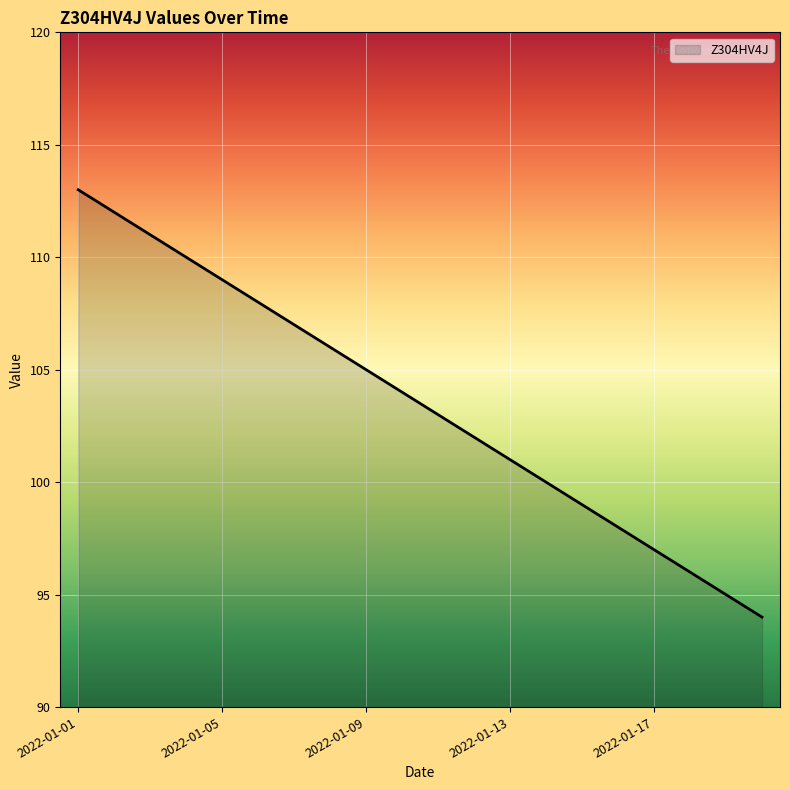

Reading right to left, what are all the values shown in this chart?

94	95	96	97	98	99	100	101	102	103	104	105	106	107	108	109	110	111	112	113